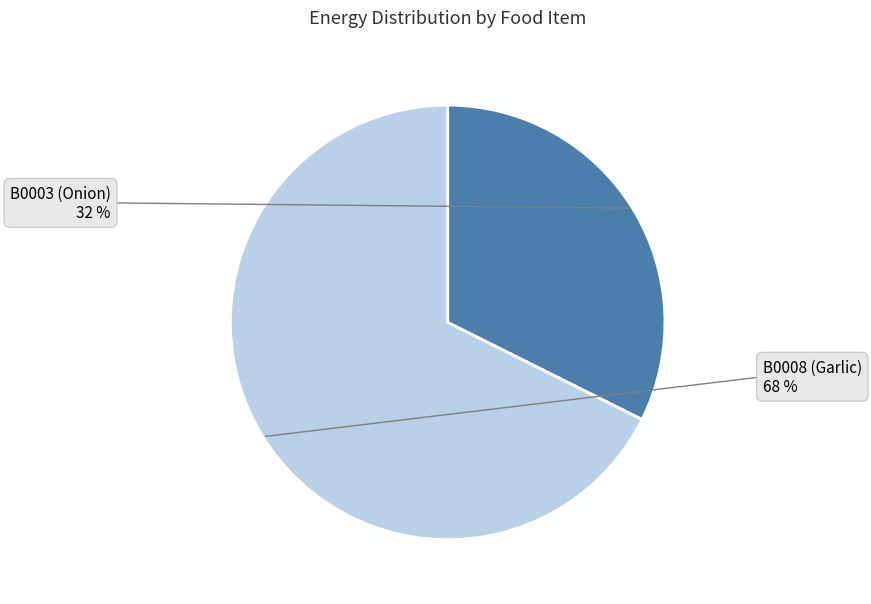

Between B0008 (Garlic) and B0003 (Onion), which is larger?

B0008 (Garlic)